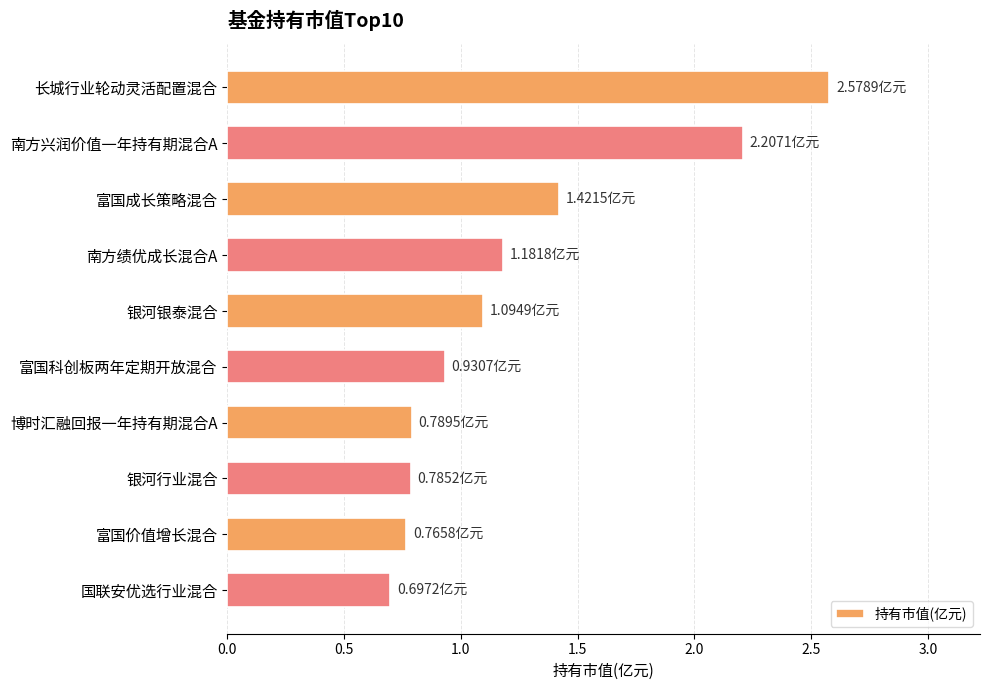

What is the difference between the maximum and minimum values?

1.9